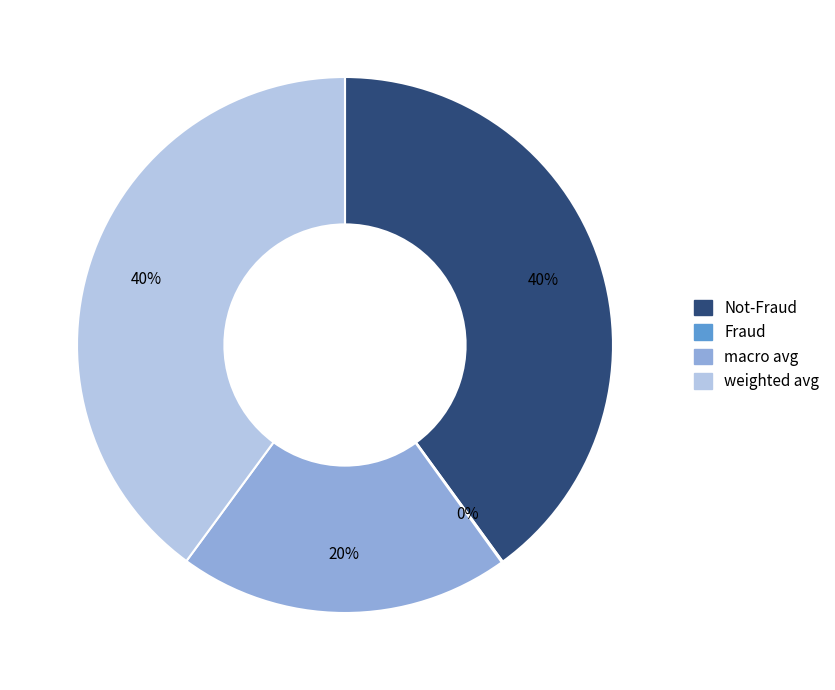

To the nearest percent, what is the difference between the macro avg and weighted avg slice percentages?

20%